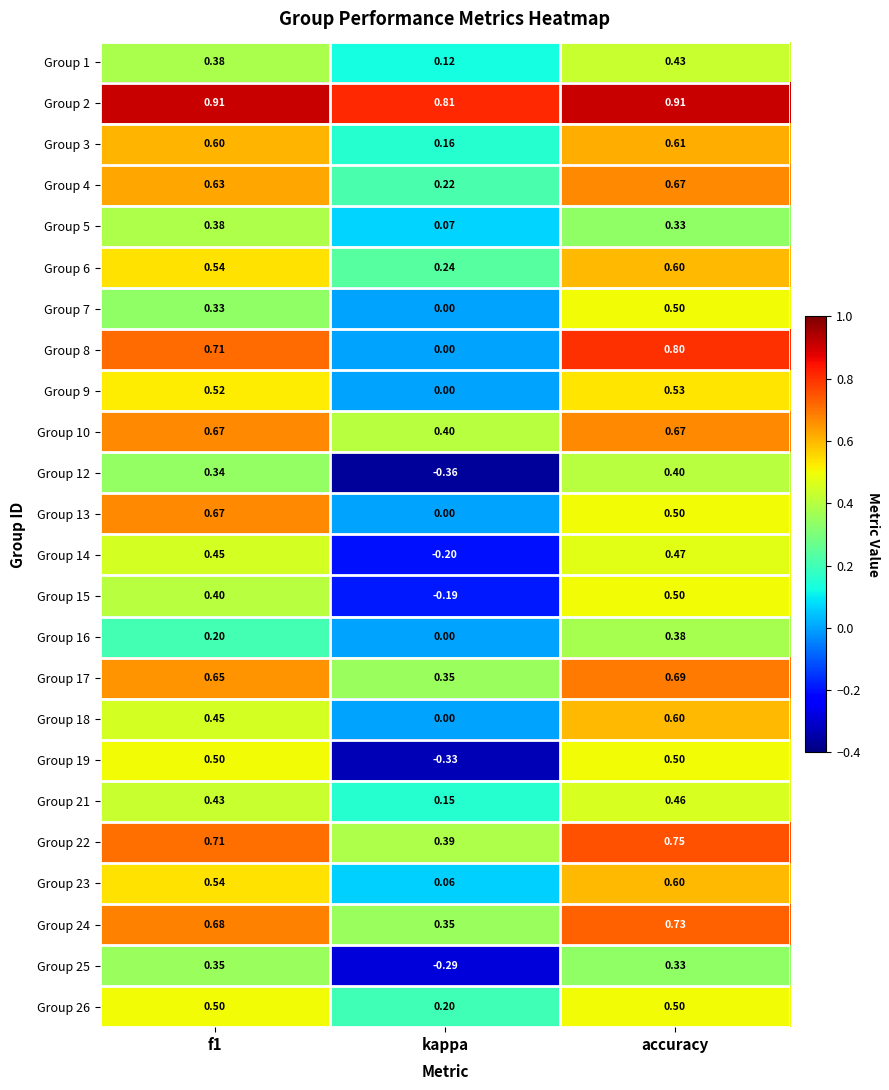

Where is Group 5 nearest to the value 0?

kappa